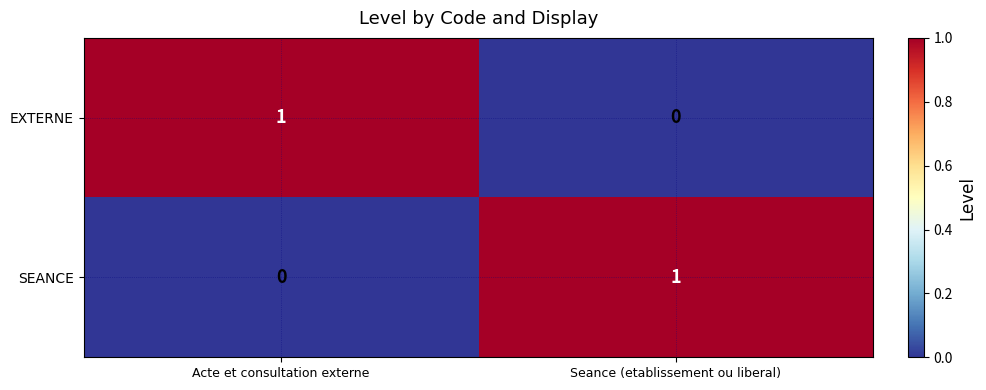

At which label does SEANCE reach its peak?

Seance (etablissement ou liberal)